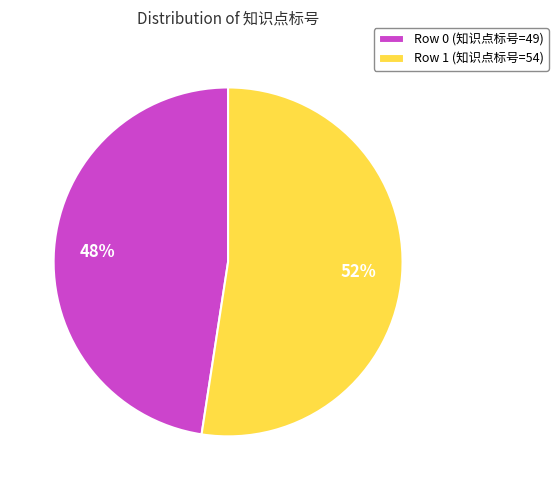

What percentage is the Row 1 (知识点标号=54) slice, to the nearest percent?

52%